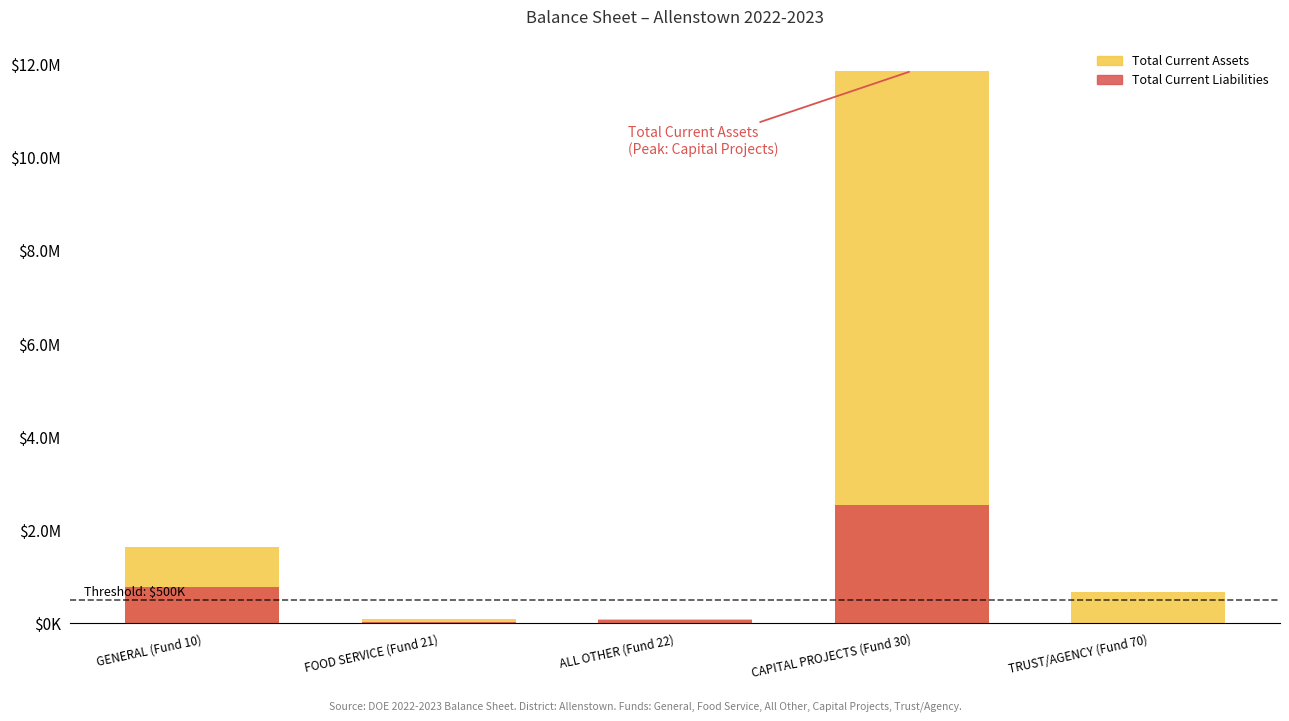

What is the difference between the Total Current Assets values at TRUST/AGENCY (Fund 70) and FOOD SERVICE (Fund 21)?

600114.5